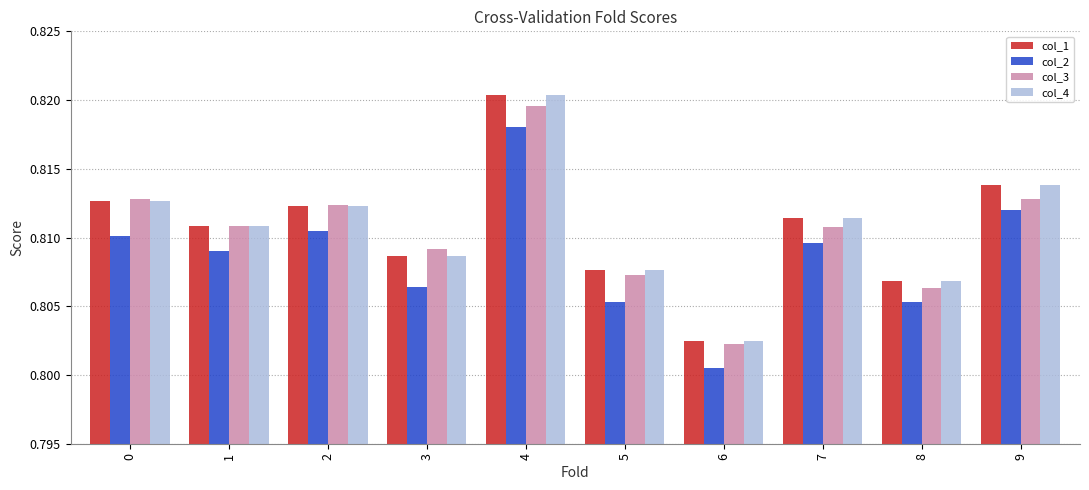

What is the sum of the col_2 values at 7 and 0?

1.6